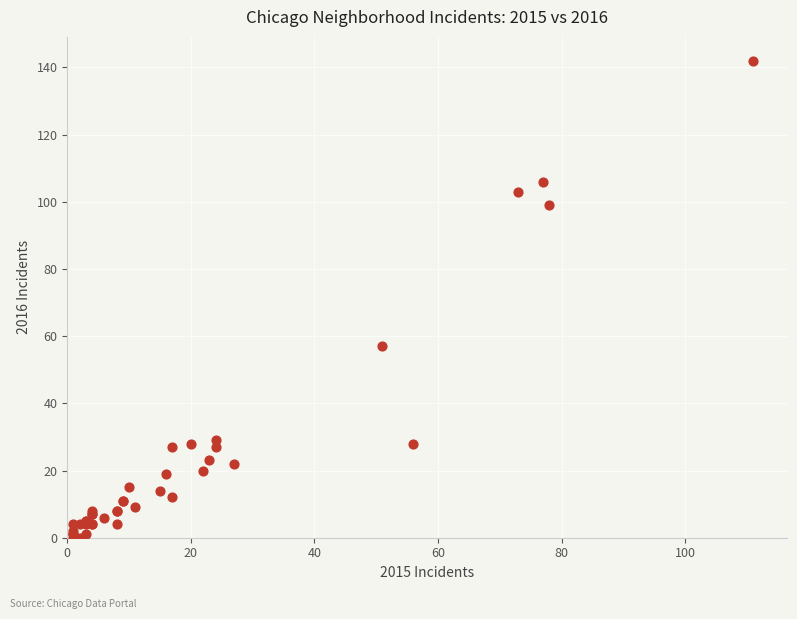

What Y value in the scatter plot is closest to 71?

57